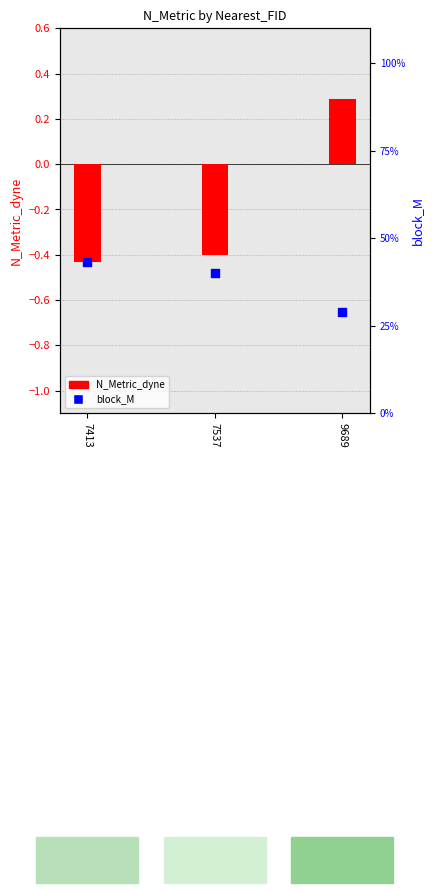

What are all the series names shown in the legend?

N_Metric_dyne, block_M